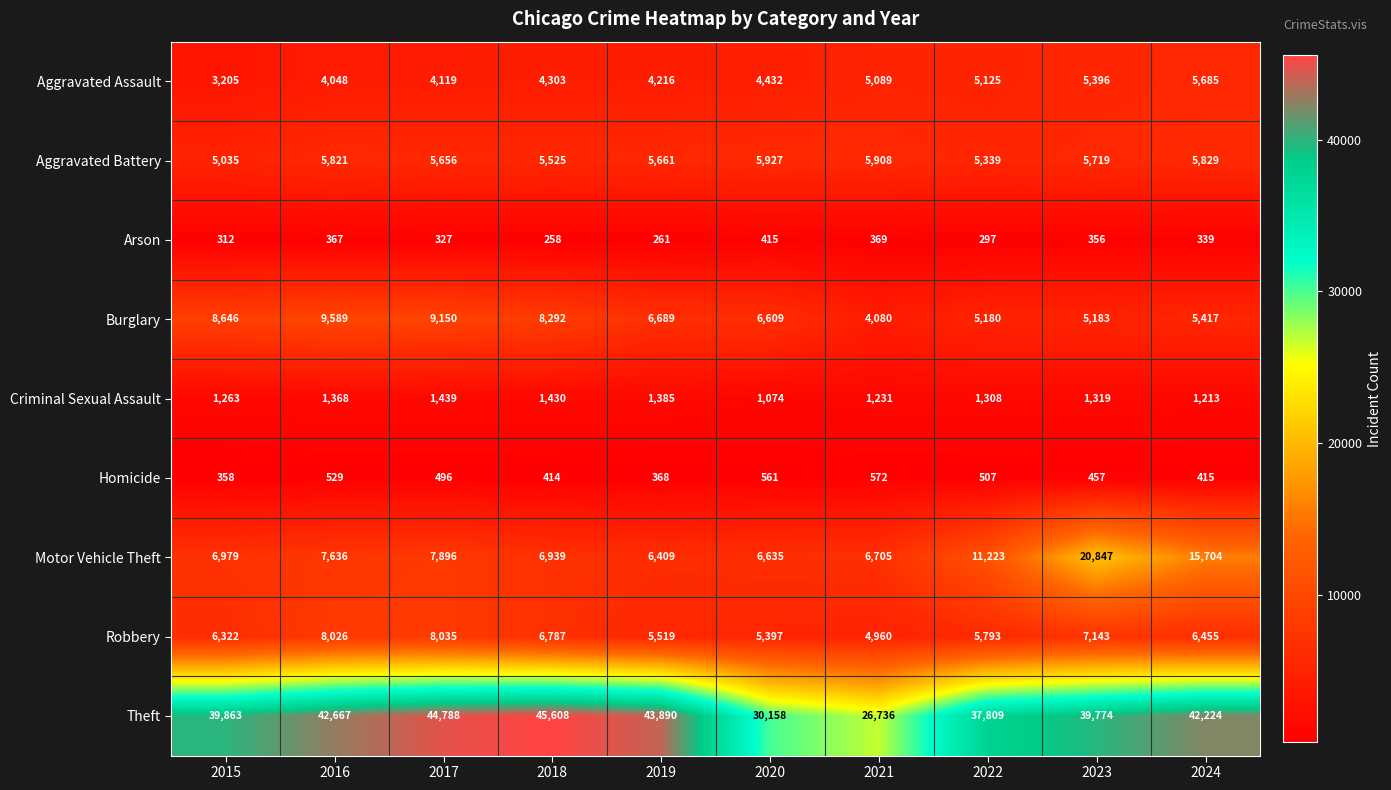

What is the difference between the highest and lowest values at 2022?

37512